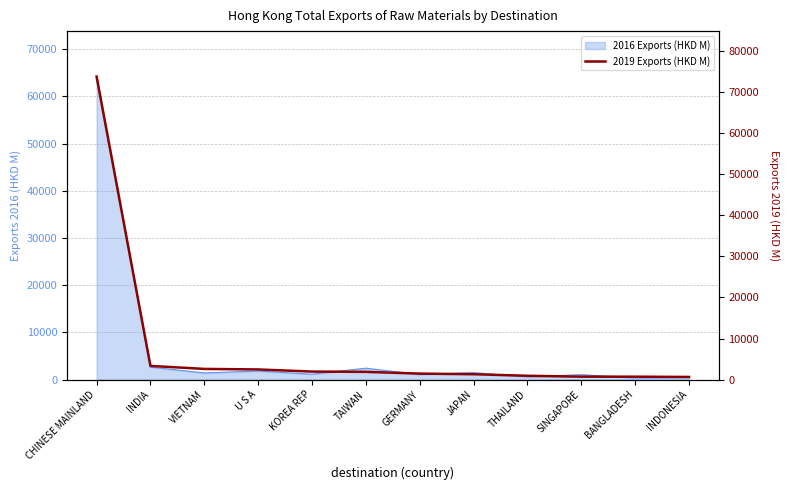

Rank the categories by value from lowest to highest.

INDONESIA, BANGLADESH, SINGAPORE, THAILAND, JAPAN, GERMANY, TAIWAN, KOREA REP, U S A, VIETNAM, INDIA, CHINESE MAINLAND